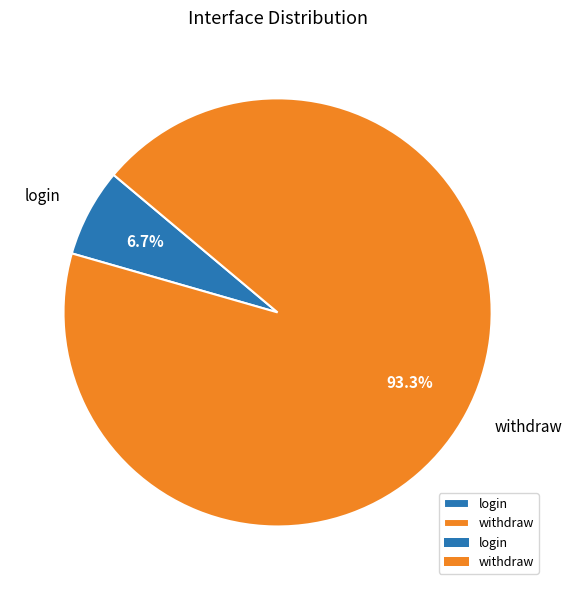

Rank the categories by value from highest to lowest.

withdraw, login